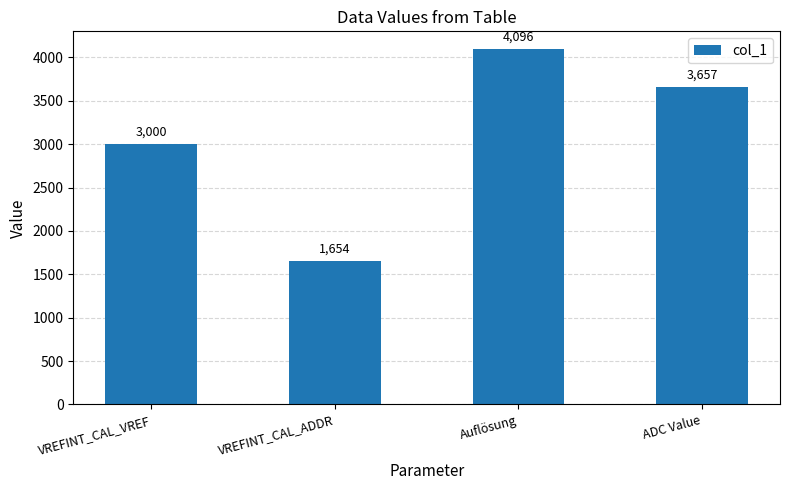

What is the average value?

3102